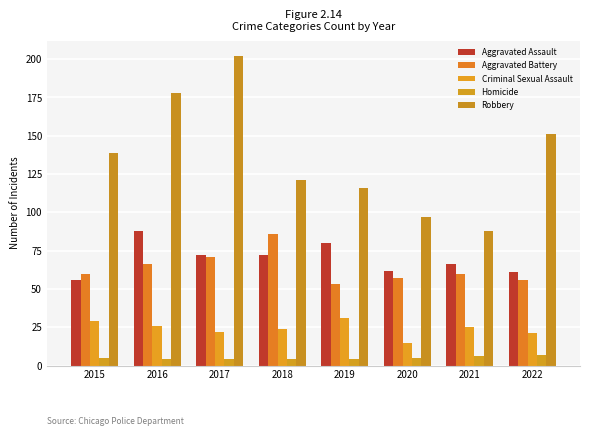

What is the value of the Criminal Sexual Assault bar at the 1st from the left?

29